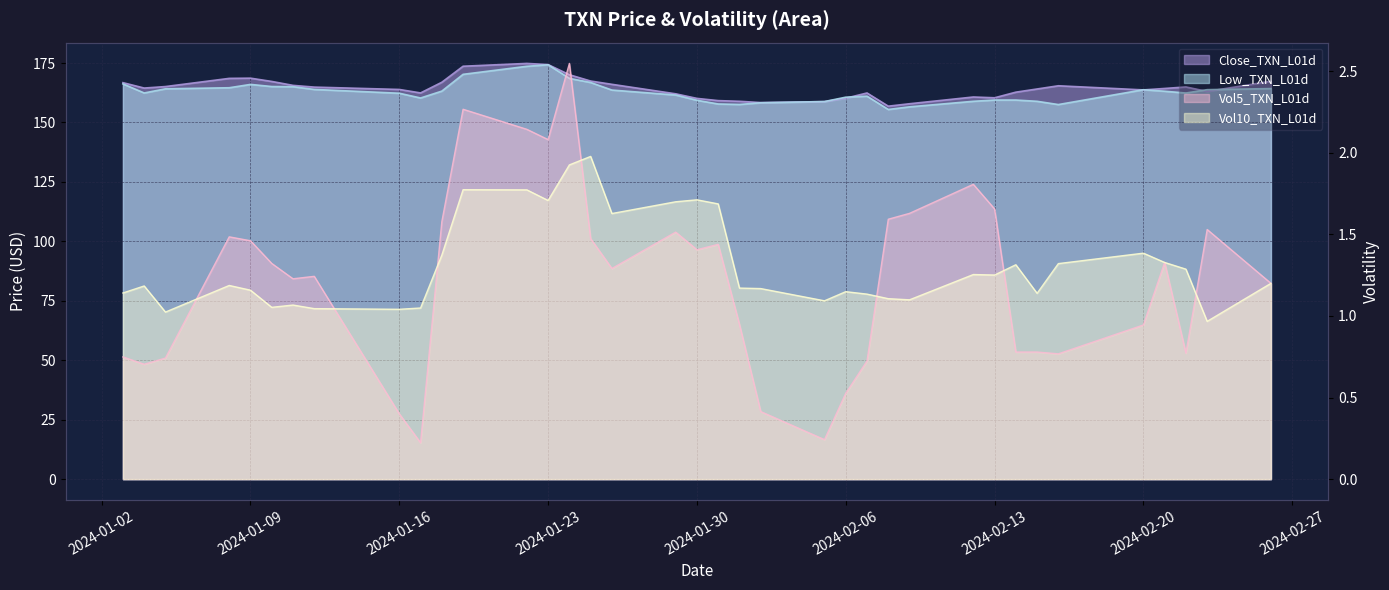

True or false: Vol10_TXN_L01d has more than 1 points higher than both neighbors.

True